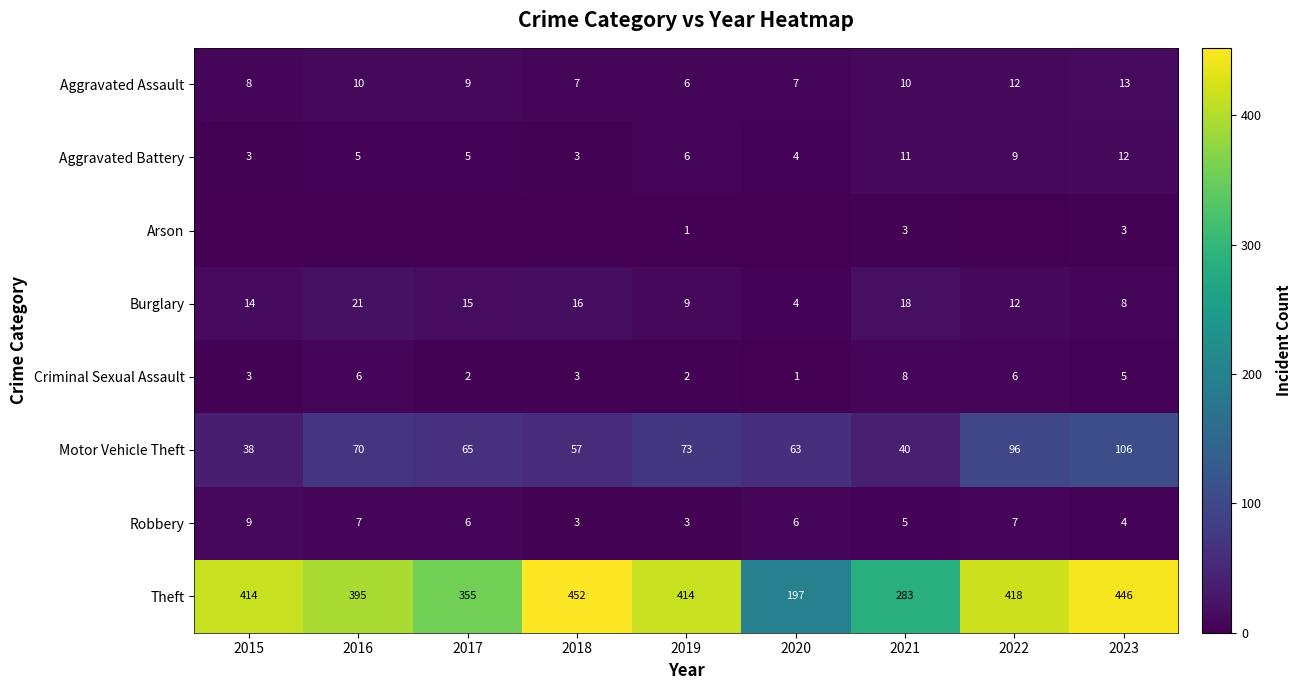

What is the greatest value displayed?

452